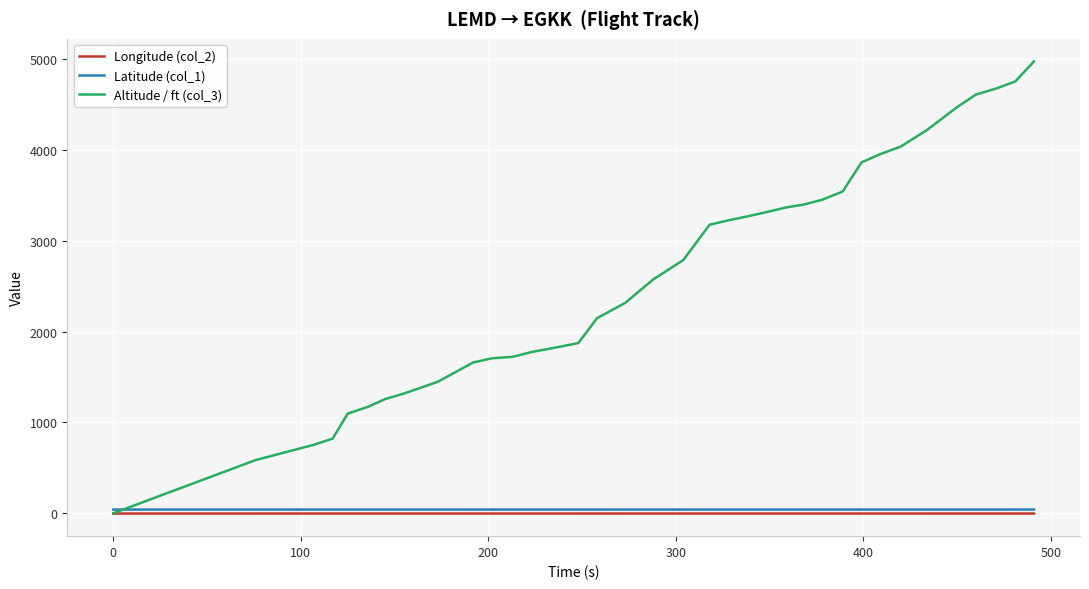

What are all the series names shown in the legend?

Longitude (col_2), Latitude (col_1), Altitude / ft (col_3)